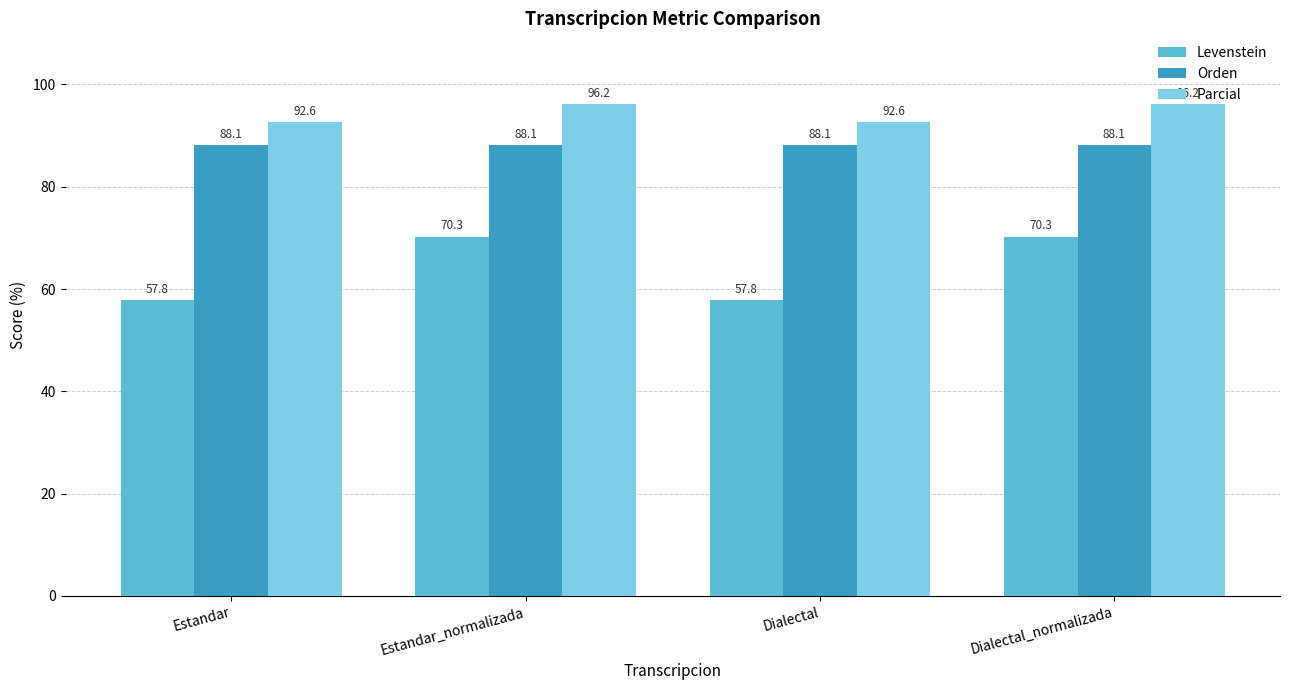

Rank the series by their average value, from highest to lowest.

Parcial, Orden, Levenstein